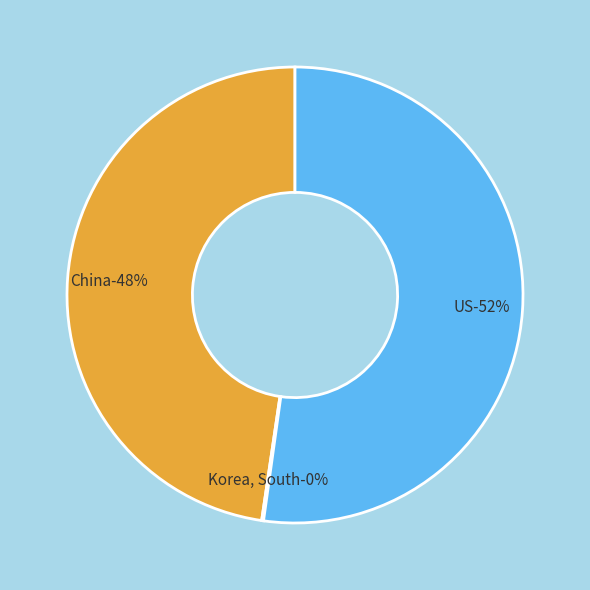

Does China represent more than half of the total?

No